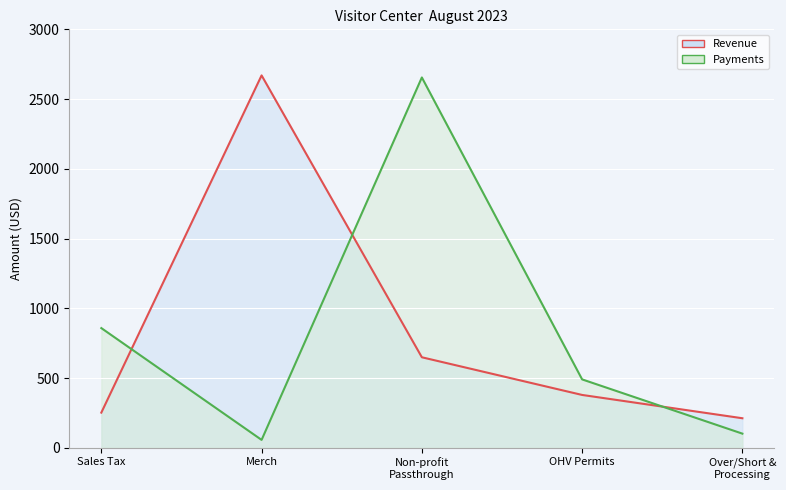

At which label is Revenue line closest to 1440?

Non-profit
Passthrough